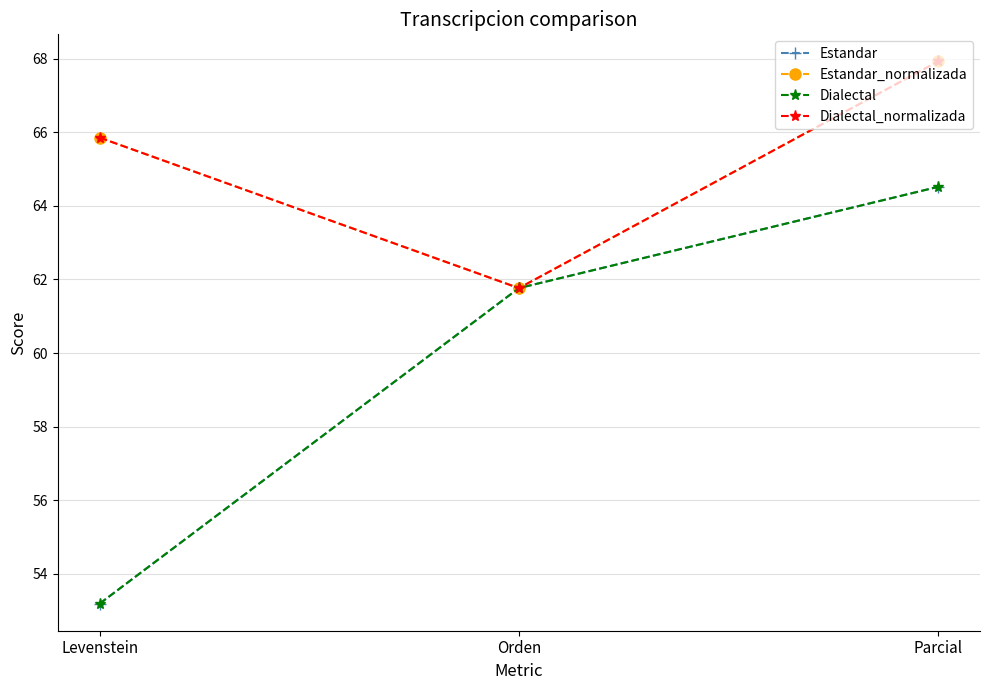

Does the chart have visible grid lines?

Yes